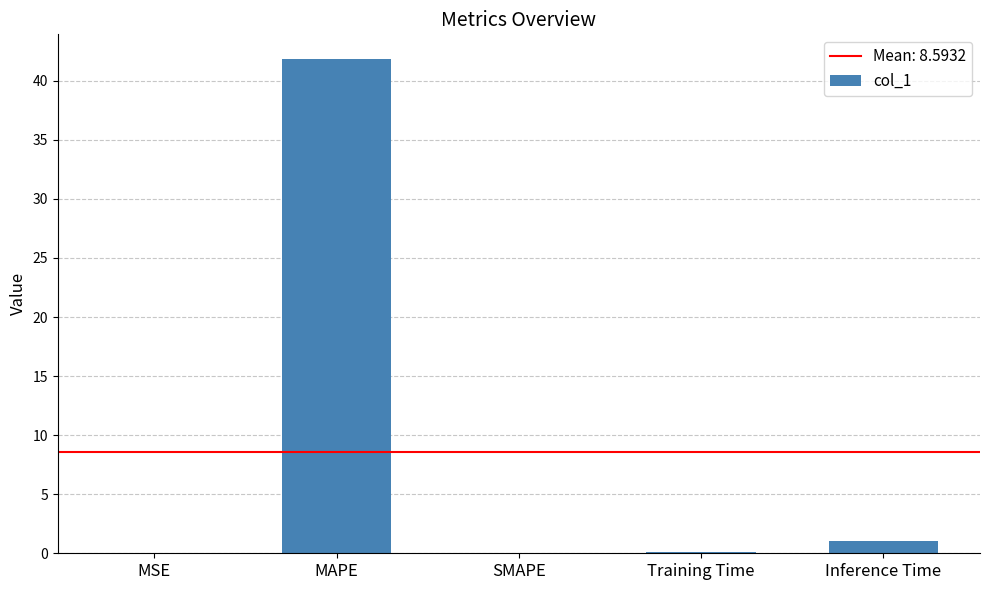

Where is the data nearest to the value 20?

Inference Time